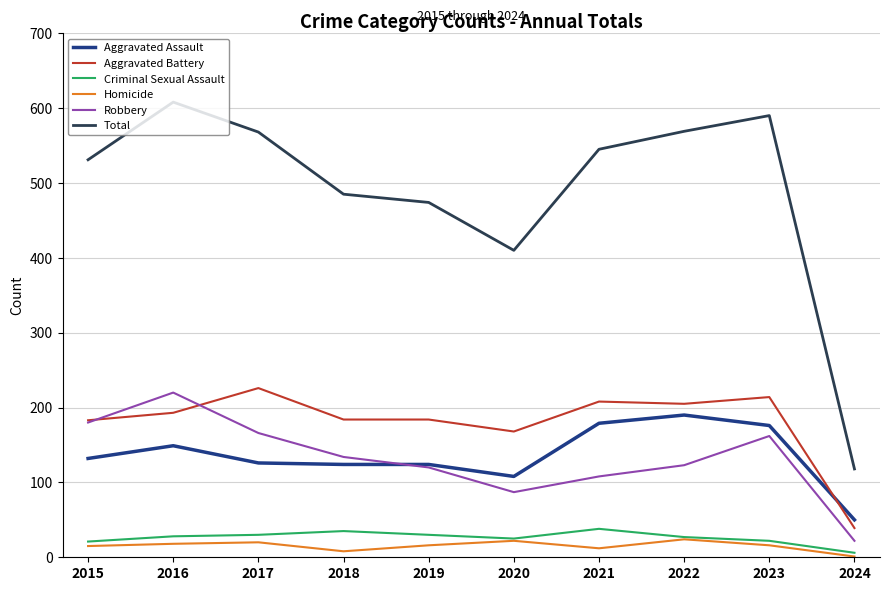

True or false: Aggravated Assault has a value of 251 at 2022.

False